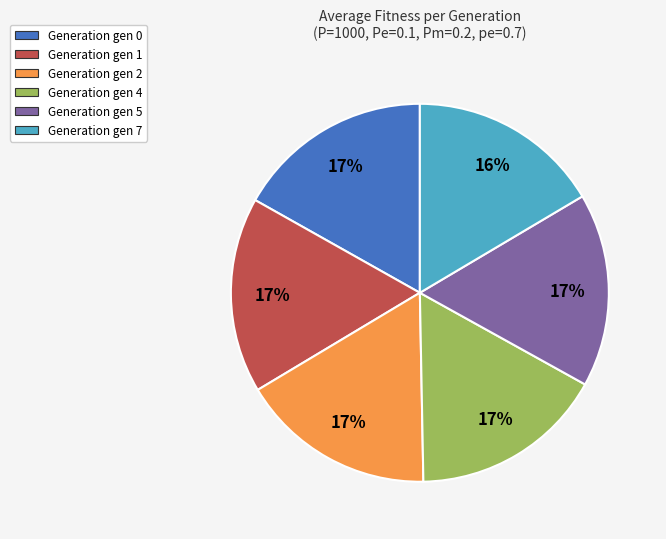

Is there a majority slice in this chart?

No